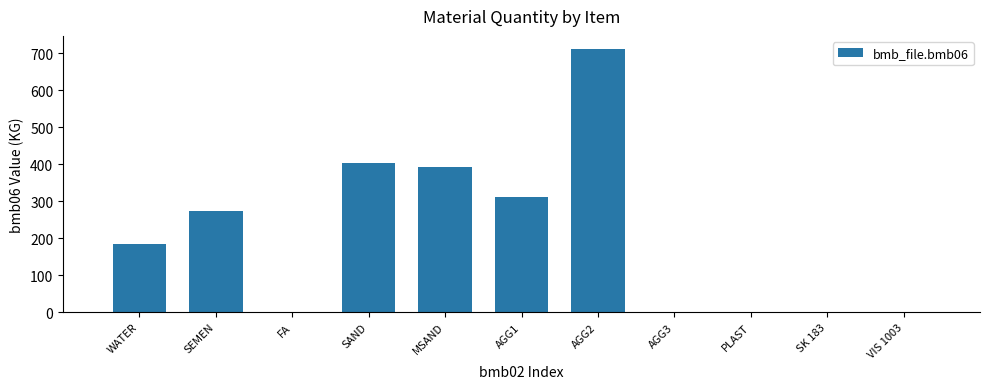

Count the number of categories in the chart.

11